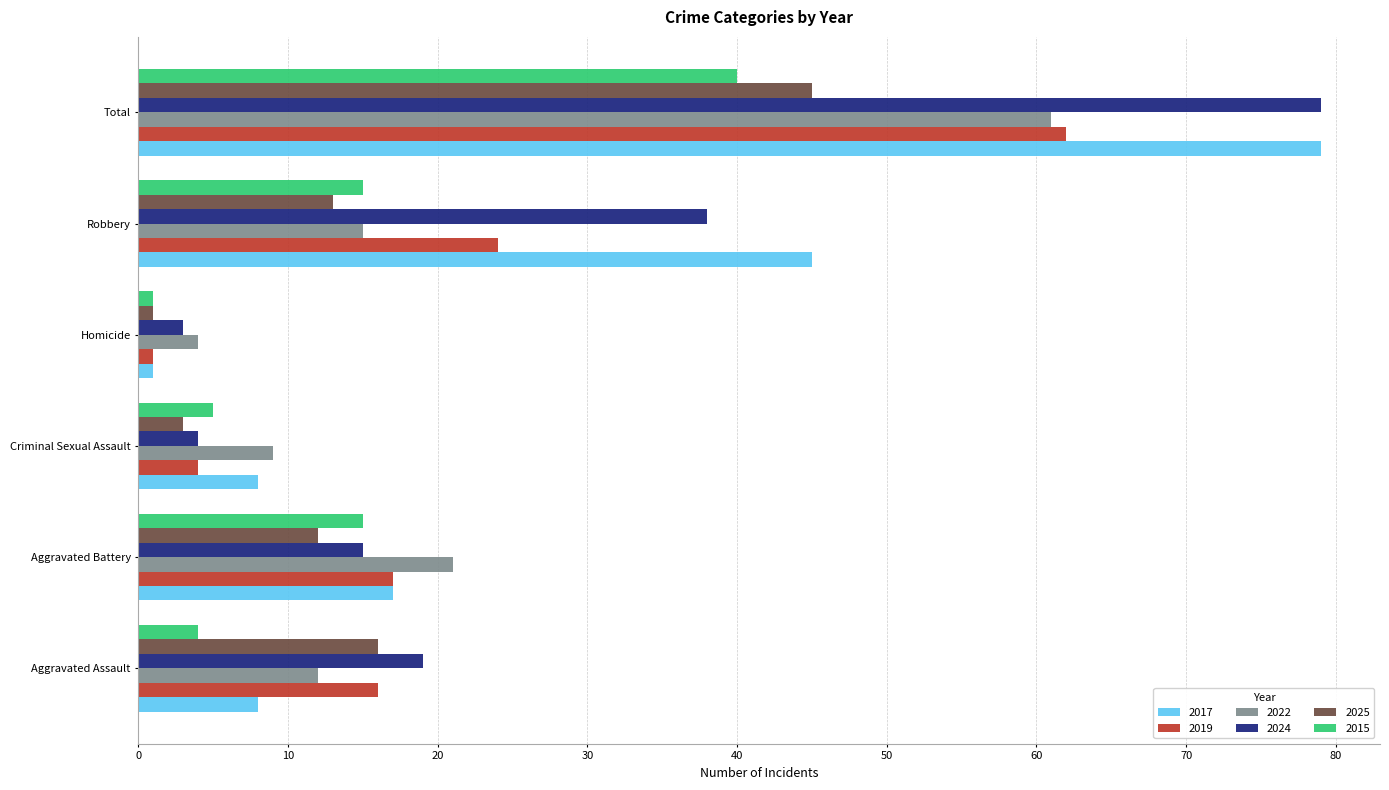

What is the total value across all series at Total?

366